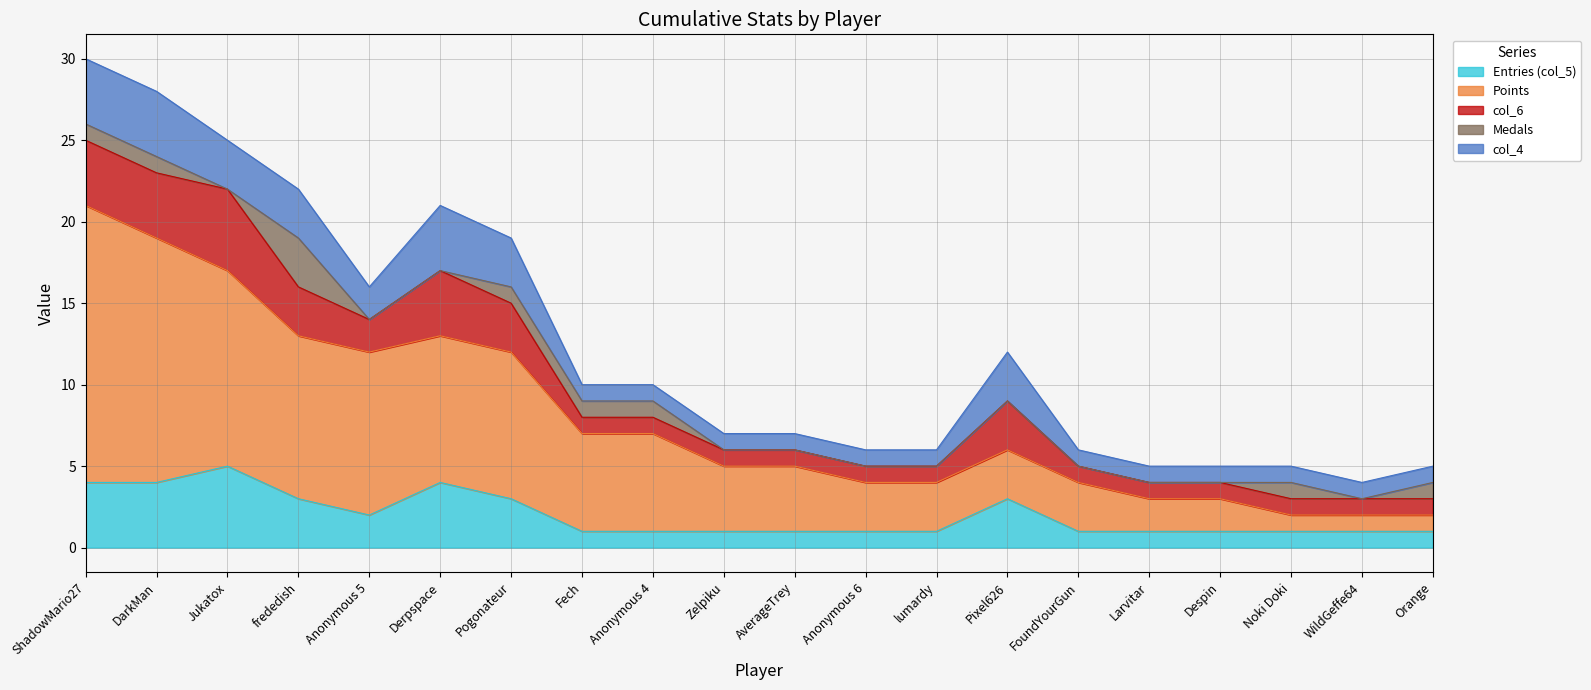

List the labels in order of col_4 value, smallest first.

Fech, Anonymous 4, Zelpiku, AverageTrey, Anonymous 6, lumardy, FoundYourGun, Larvitar, Despin, Noki Doki, WildGeffe64, Orange, Anonymous 5, Jukatox, frededish, Pogonateur, Pixel626, ShadowMario27, DarkMan, Derpspace